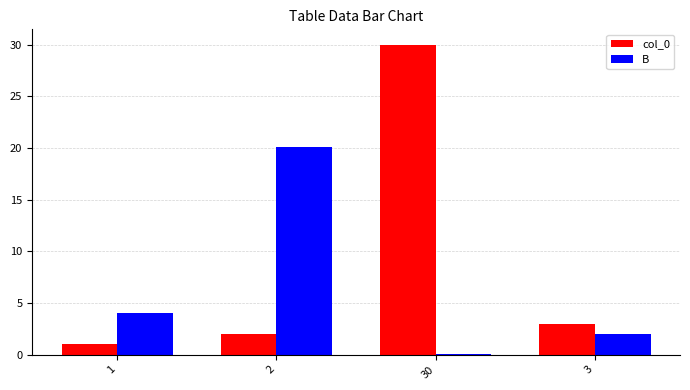

Is it true that col_0 equals 2.0 at 2?

True